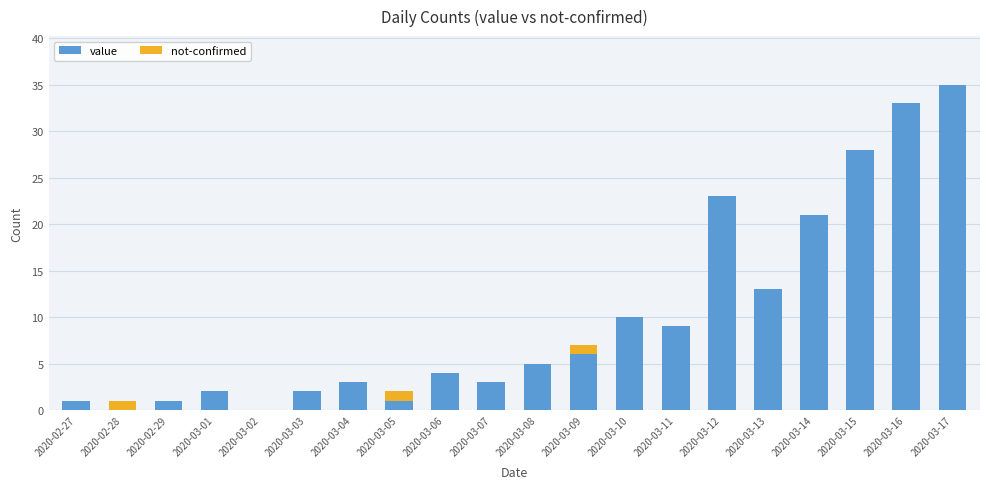

What is the sum of all value values?

200